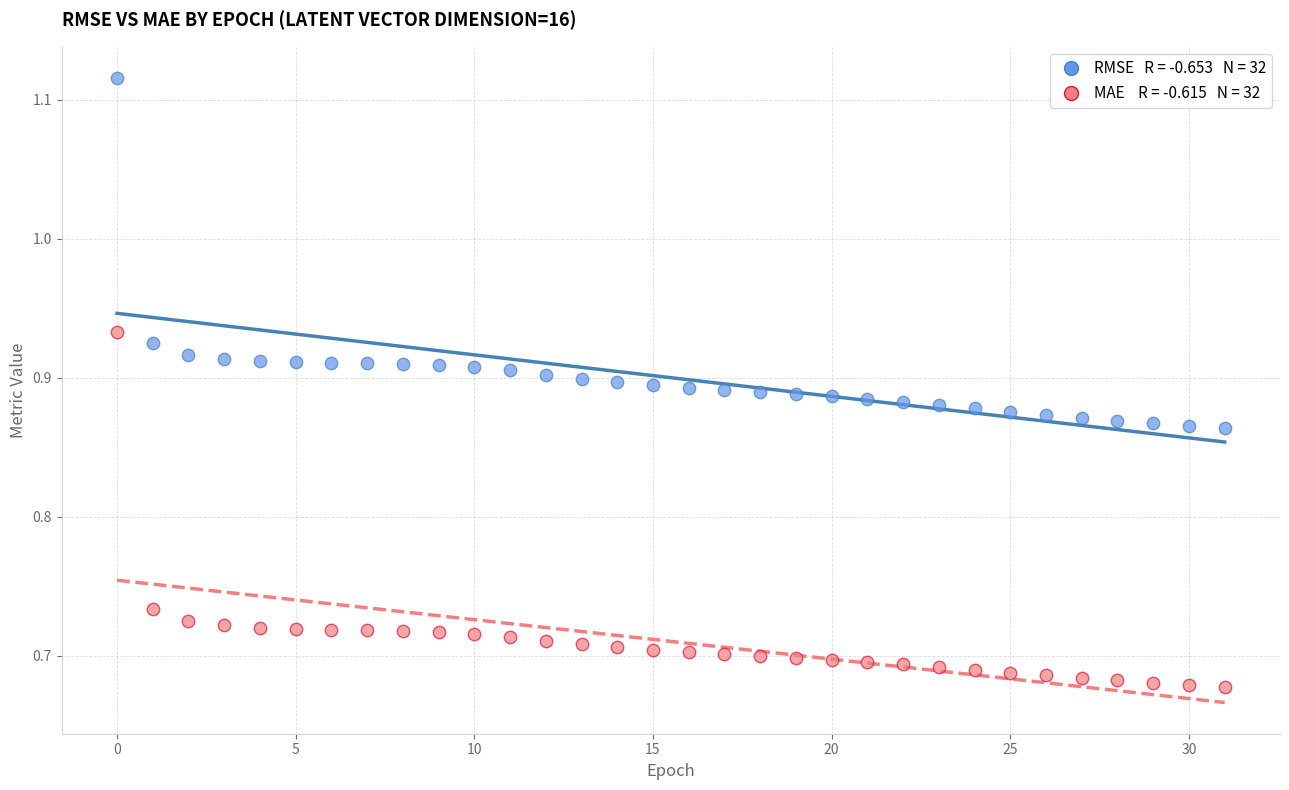

Across all data points, what is the range of Y values (max minus min)?

0.4